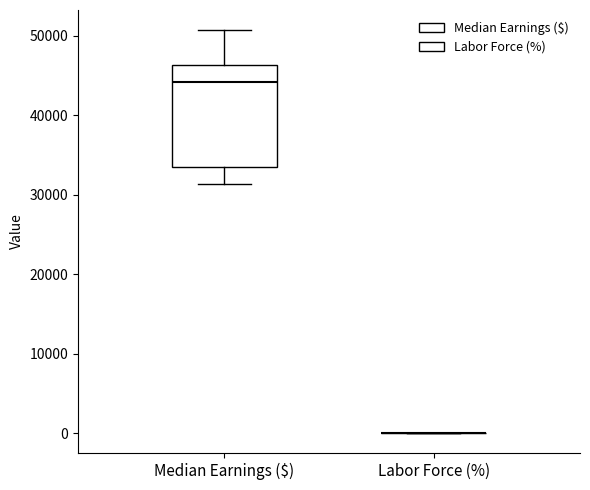

Which box is the tallest, from its lower edge to its upper edge?

Median Earnings ($)